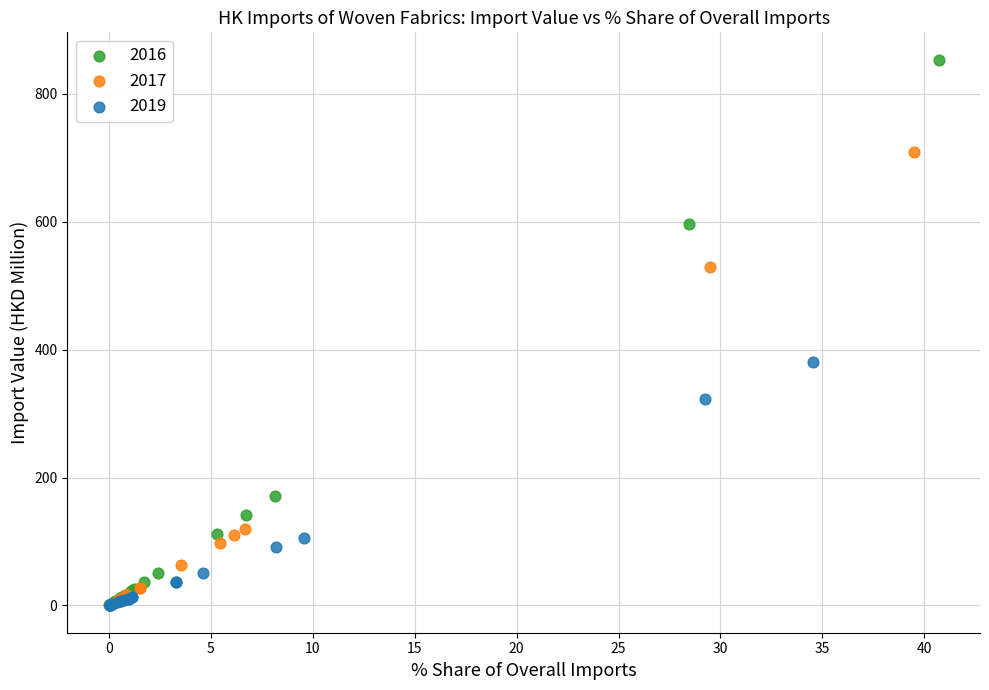

Which series reaches the maximum Y coordinate?

2016